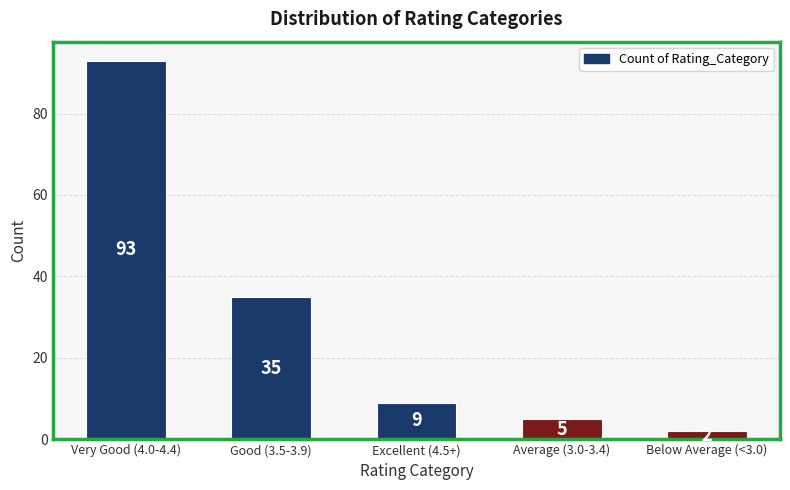

Approximately how many times larger is the value at Good (3.5-3.9) compared to Very Good (4.0-4.4)?

0.4